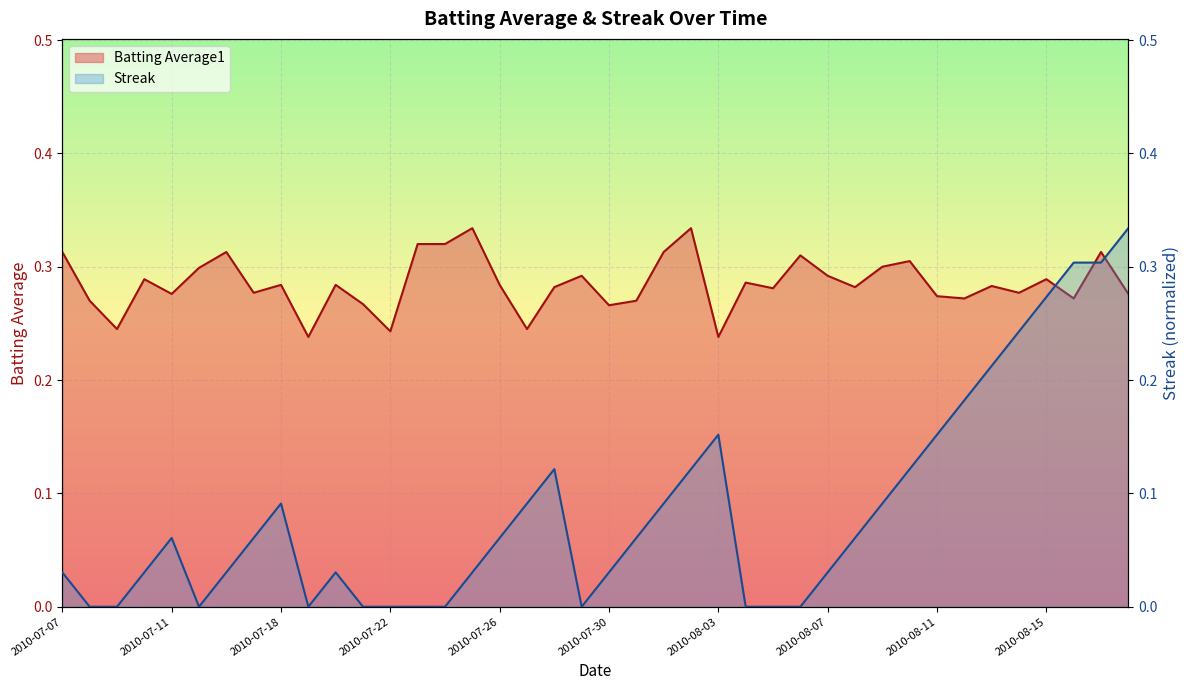

True or false: Batting Average1 has more than 2 interior local peaks.

True